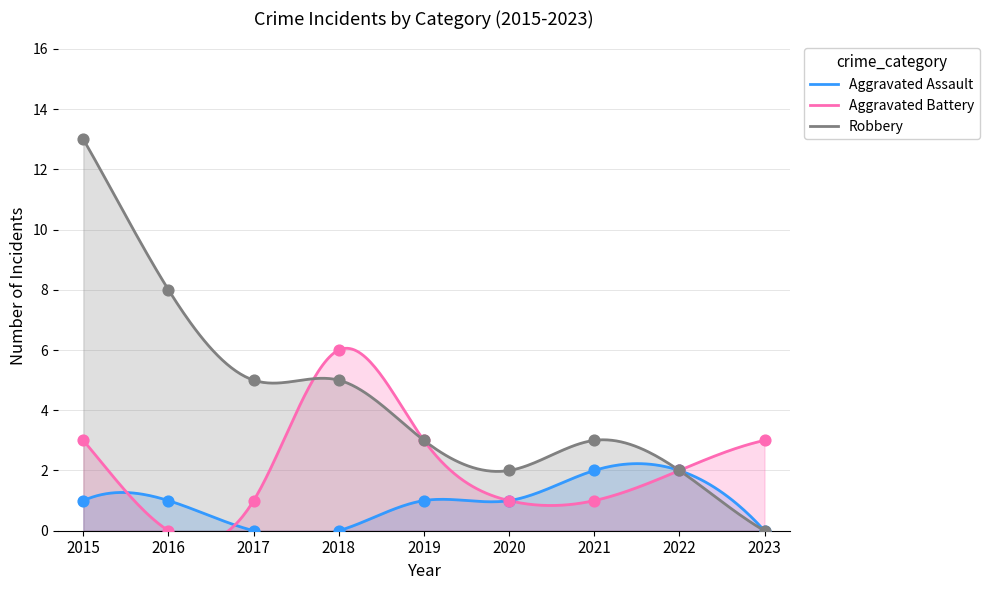

At how many categories does at least one series exceed 4?

4